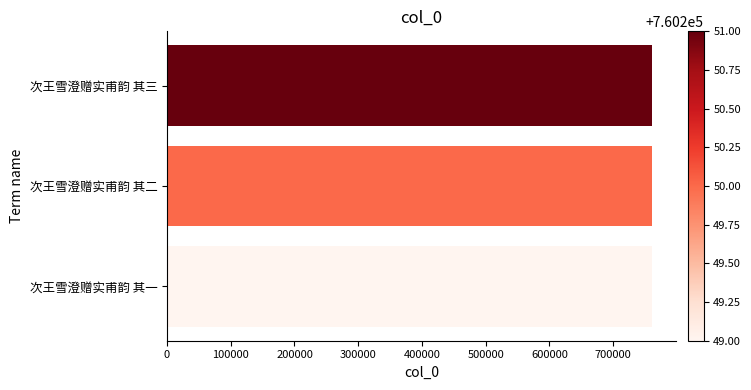

Read the value at 次王雪澄赠实甫韵 其三.

760251